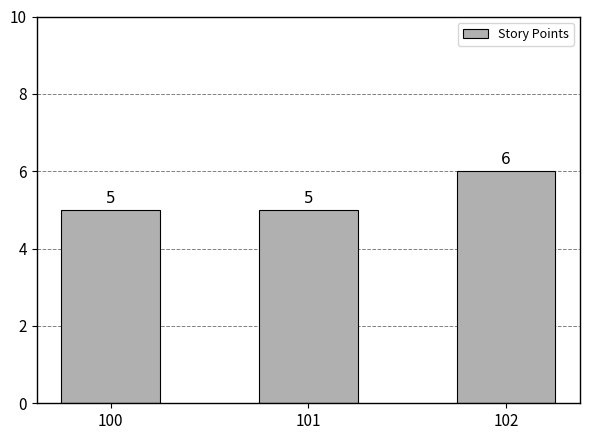

Is it true that the value at 102 is 6?

True